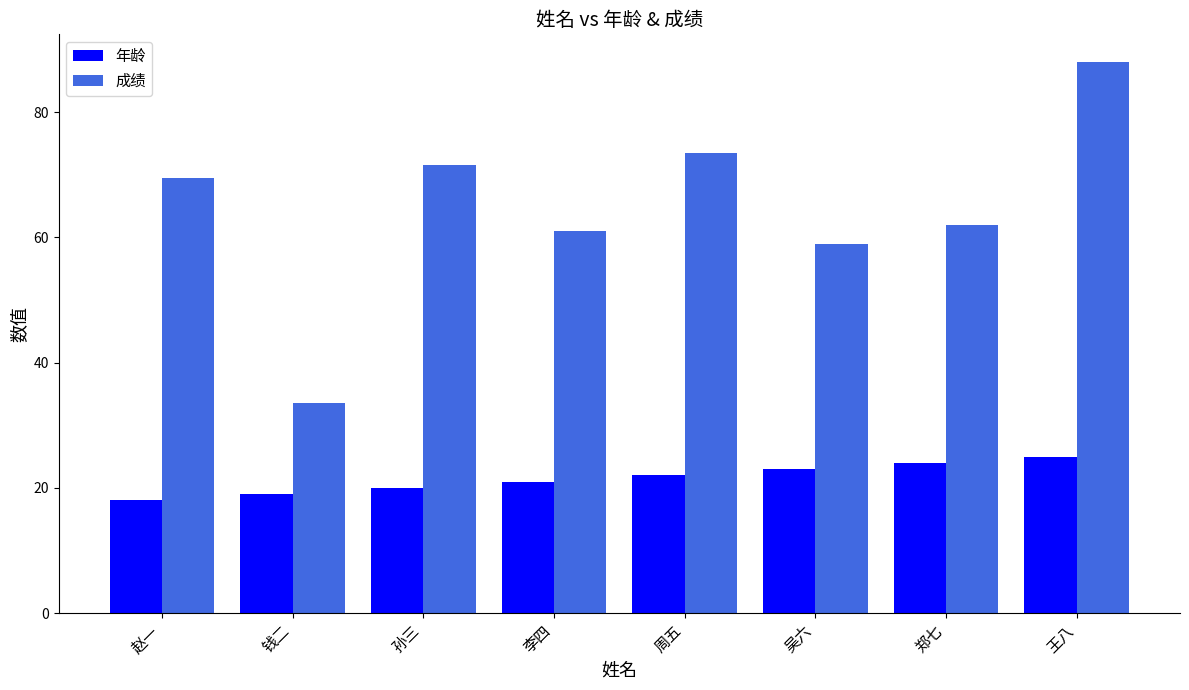

What is the difference between the highest and lowest values at 周五?

51.5